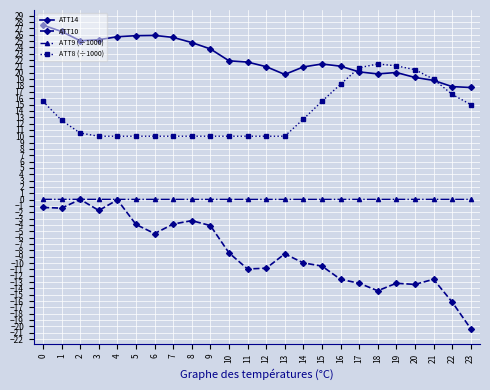

Which series has the largest range (max minus min)?

ATT10